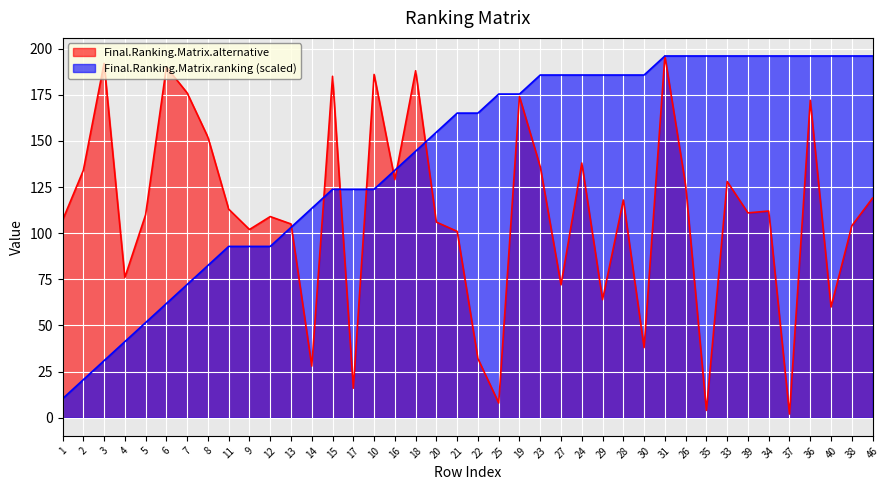

What are all the series names shown in the legend?

Final.Ranking.Matrix.alternative, Final.Ranking.Matrix.ranking (scaled)